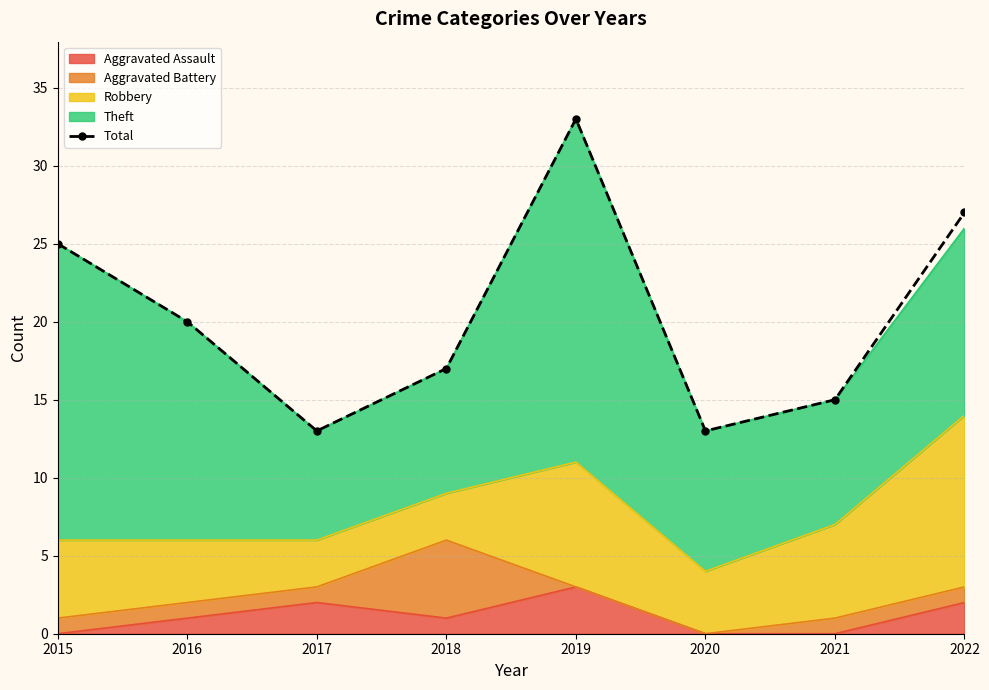

Reading left to right, transcribe all the data shown in this chart.

2015=25	2016=20	2017=13	2018=17	2019=33	2020=13	2021=15	2022=27